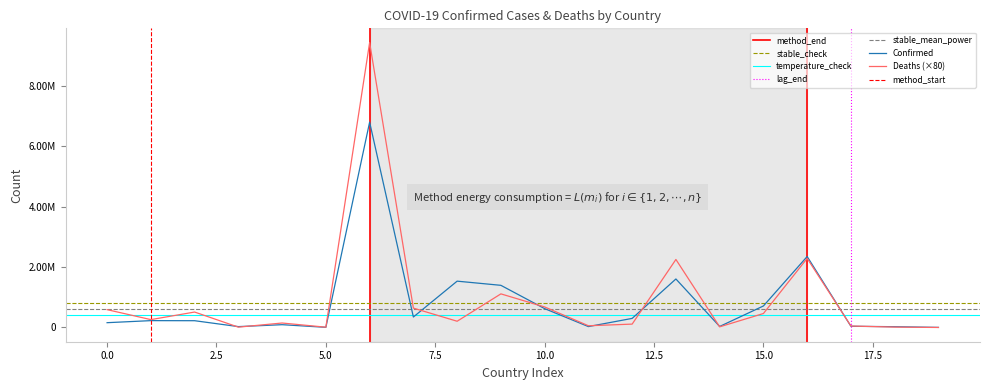

Does the chart display data point markers on the line(s)?

No